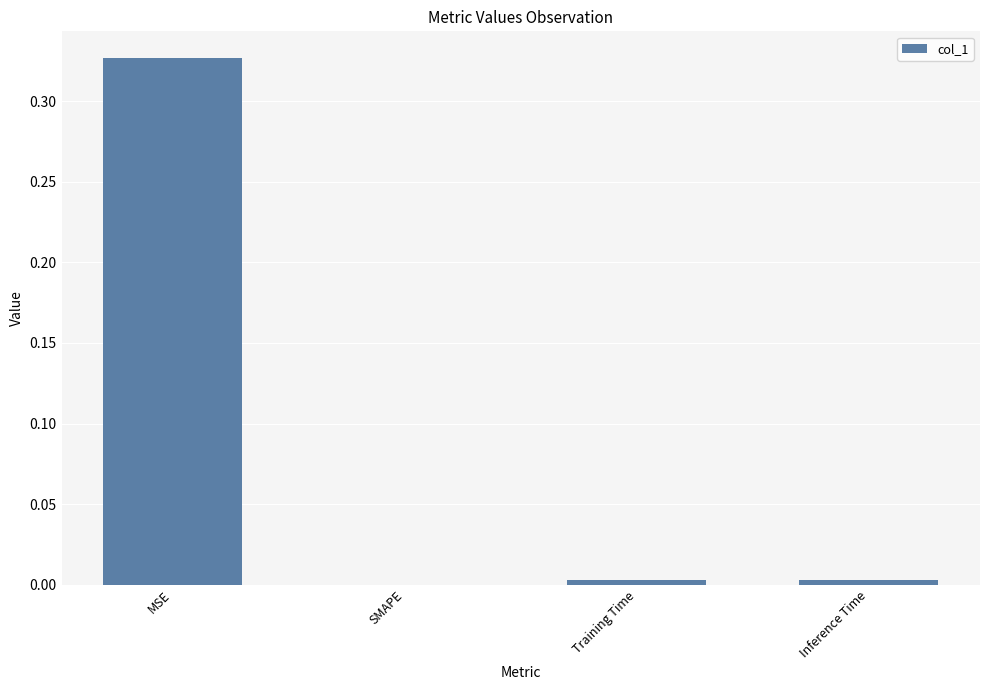

Between Inference Time and MSE, which is larger?

MSE